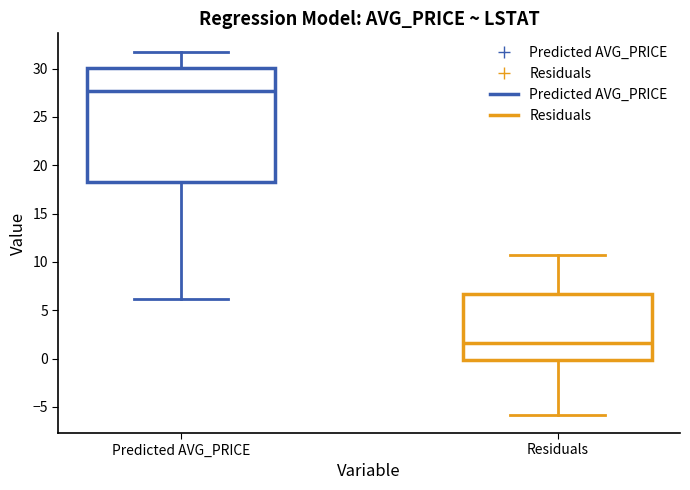

Where does the lower whisker of the box for Residuals end on the y-axis? The values are not printed on the chart, so give them approximately, as read against the axis.

-6.0